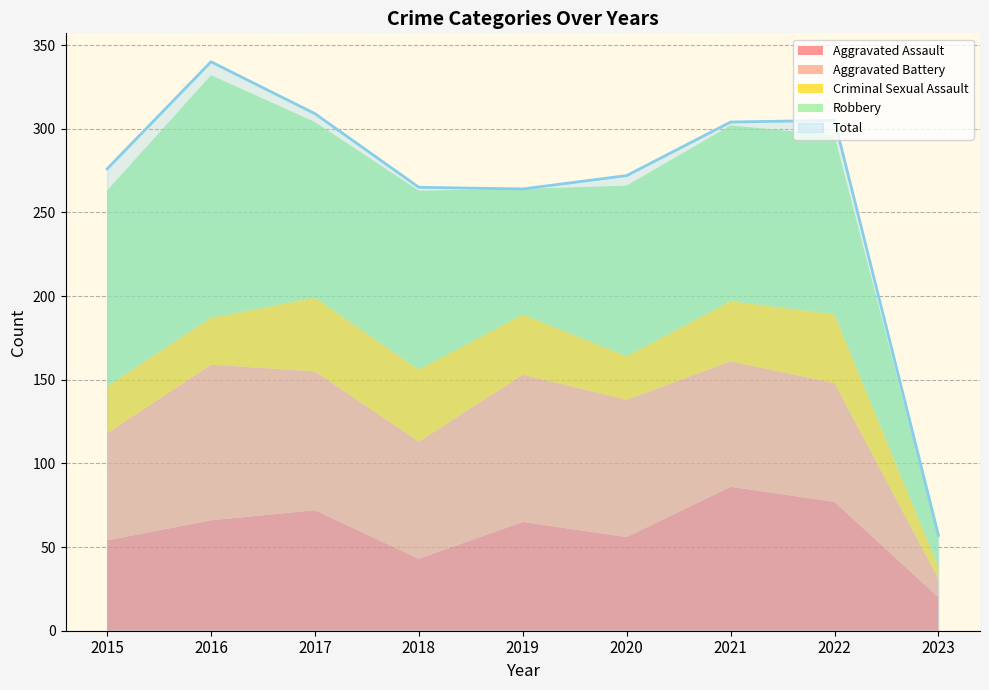

Reading left to right, list all the values displayed in this chart.

Aggravated Assault: 54	66	72	43	65	56	86	77	20
Aggravated Battery: 64	93	83	70	88	82	75	71	11
Criminal Sexual Assault: 28	28	44	43	36	26	36	41	7
Robbery: 117	145	105	107	75	102	105	107	18
Total: 276	340	309	265	264	272	304	305	57